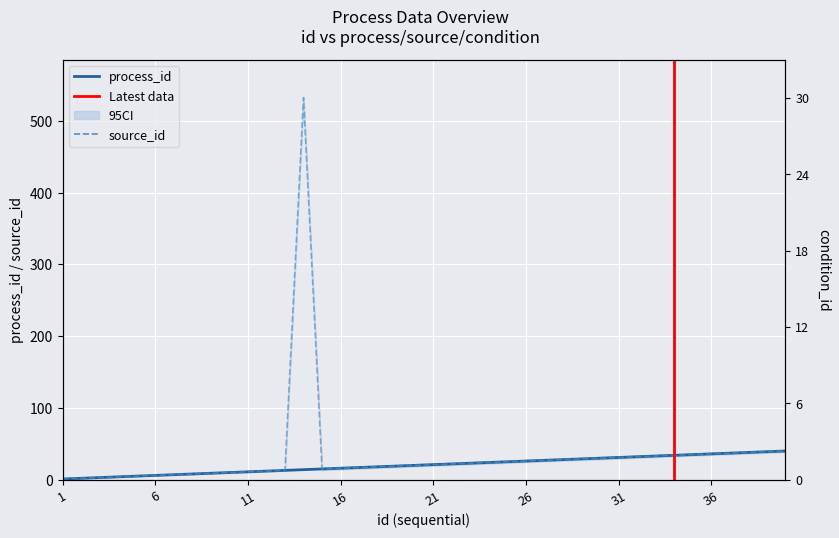

True or false: source_id and process_id intersect in this chart.

False